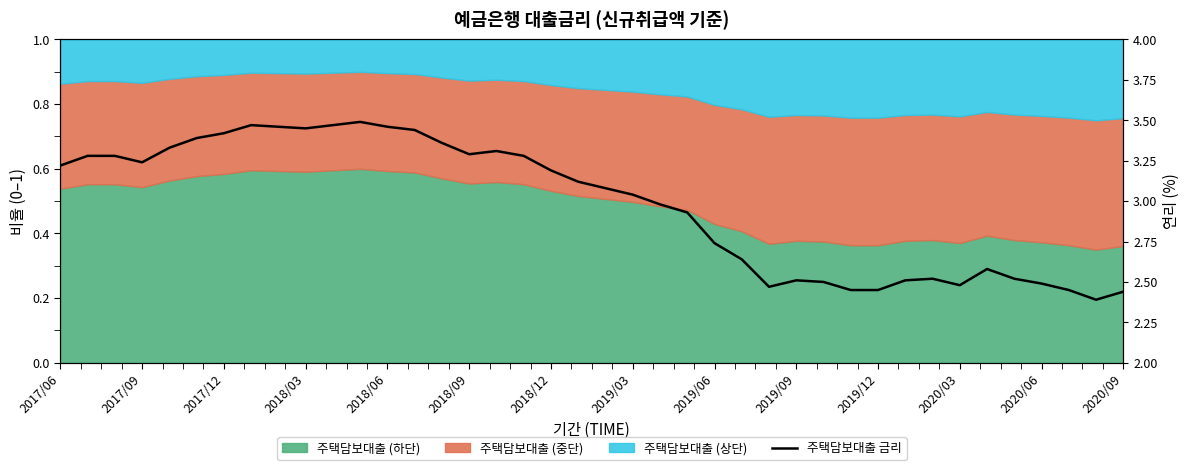

Is it true that the value at 22 is 3.0?

True